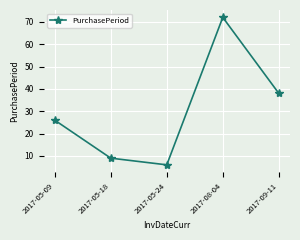

Reading left to right, what are all the values shown in this chart?

2017-05-09=26	2017-05-18=9	2017-05-24=6	2017-08-04=72	2017-09-11=38